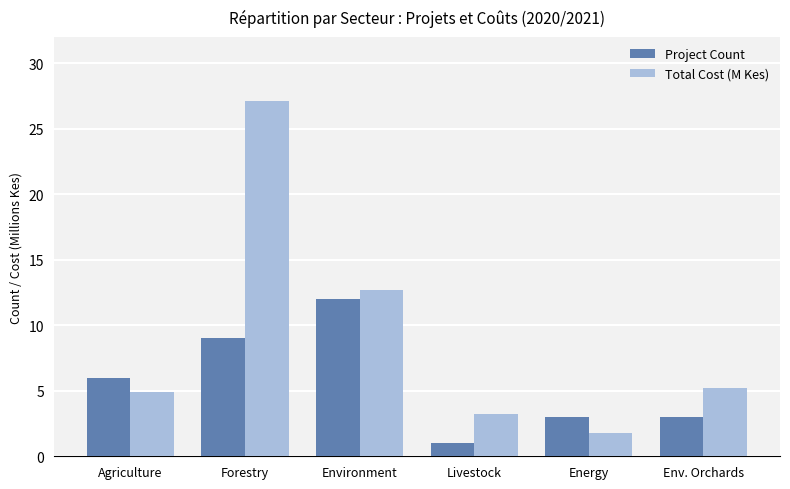

Where is Project Count nearest to the value 6?

Agriculture